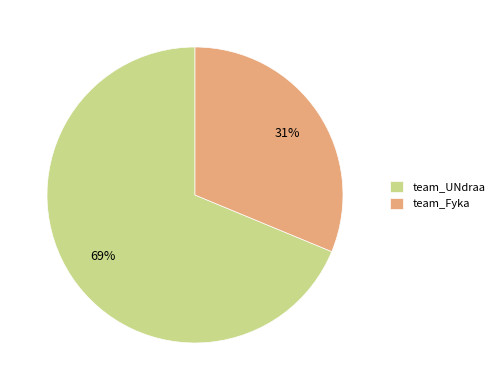

Is it true that team_Fyka is 44% of the pie?

False